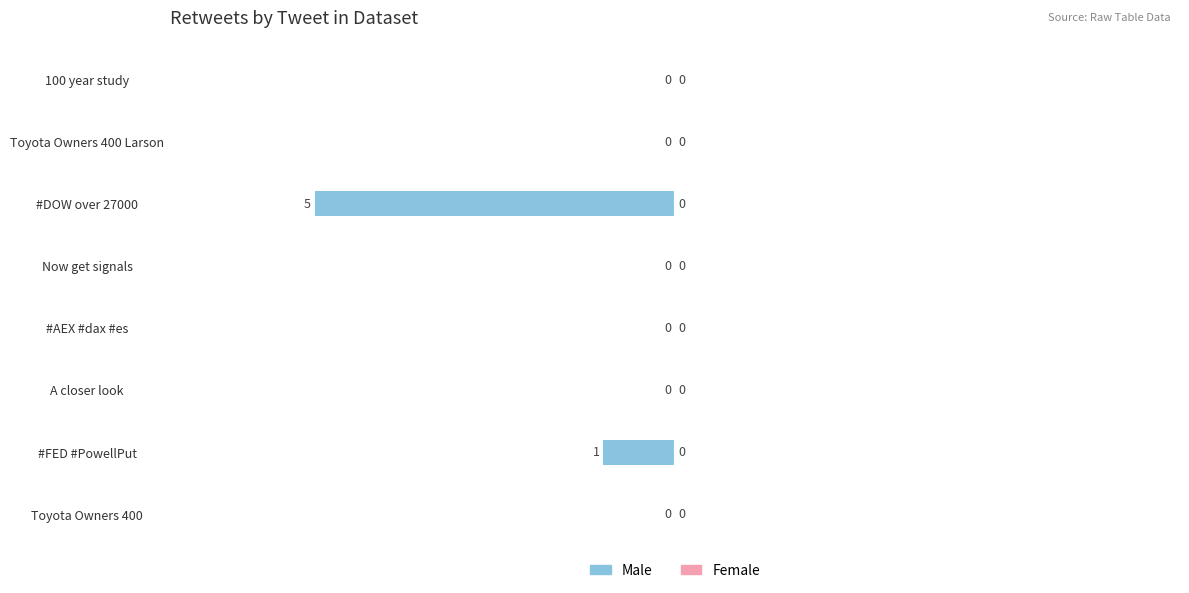

Reading top to bottom, transcribe all the data shown in this chart.

100 year study=0	Toyota Owners 400 Larson=0	#DOW over 27000=-5	Now get signals=0	#AEX #dax #es=0	A closer look=0	#FED #PowellPut=-1	Toyota Owners 400=0